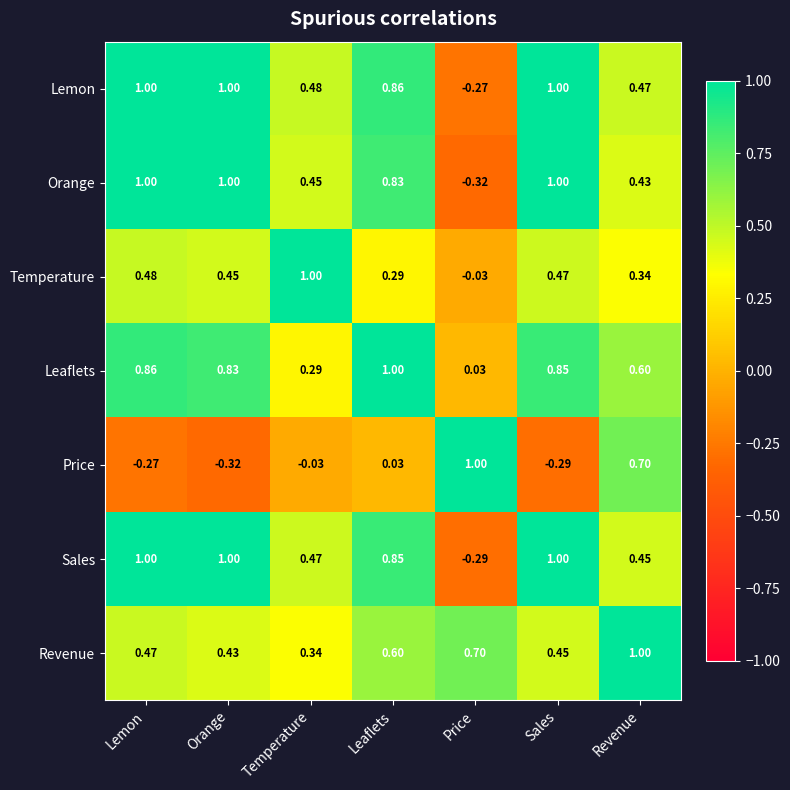

Count the number of data series in this chart.

7